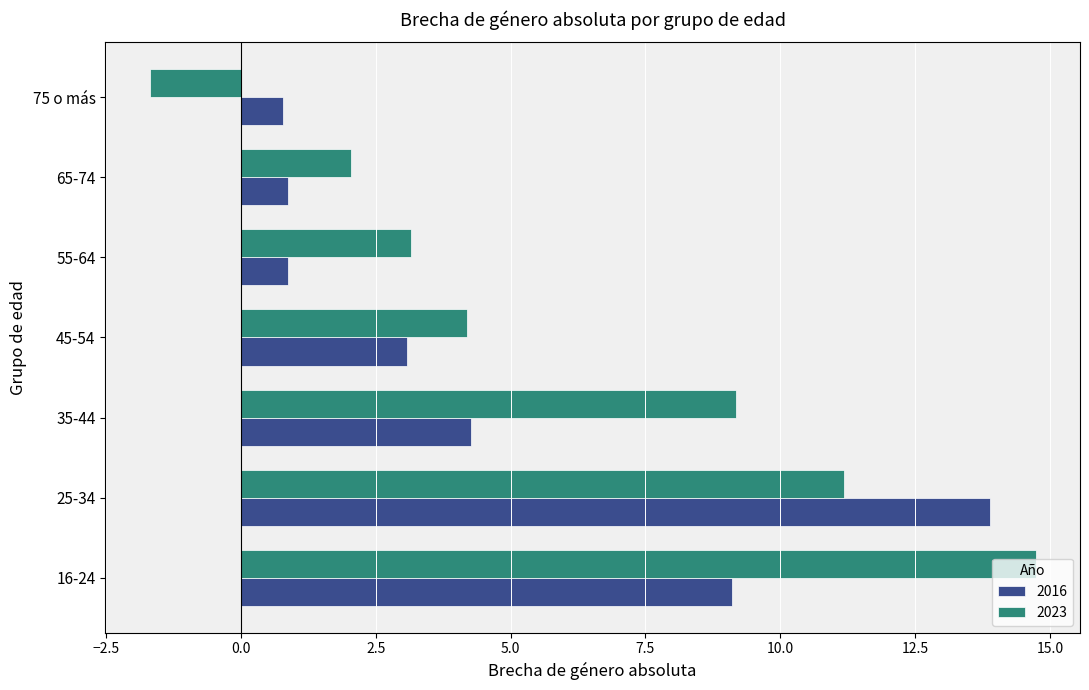

Where is 2016 nearest to the value 7?

16-24